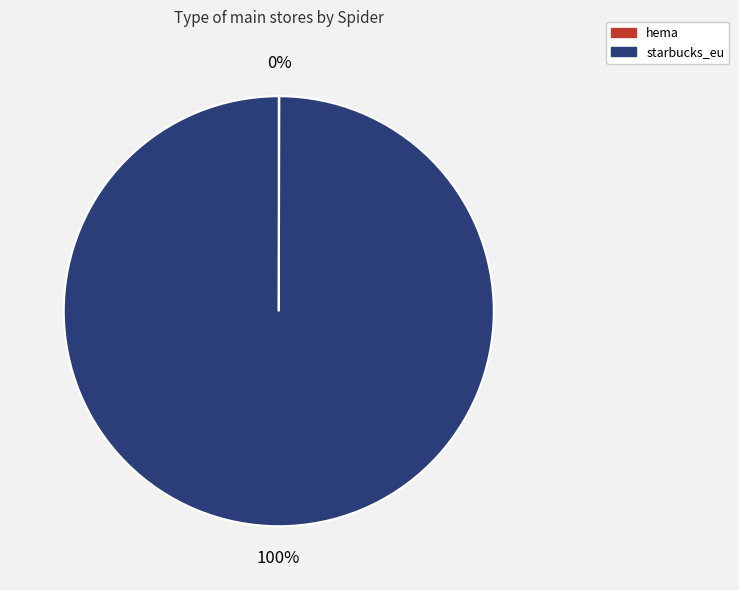

Which category has the biggest portion of the pie?

starbucks_eu